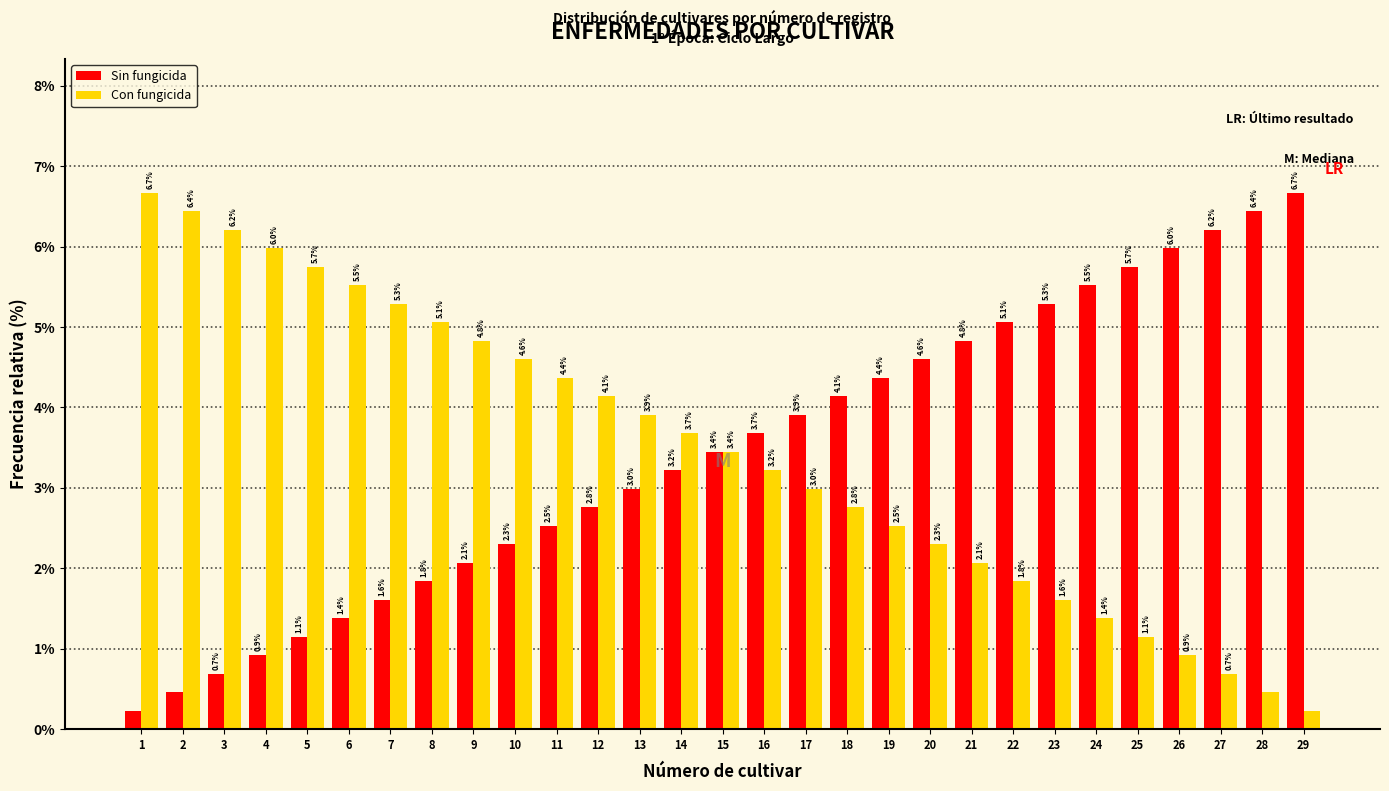

What is the difference between the maximum and second lowest values in the Sin fungicida series?

6.2